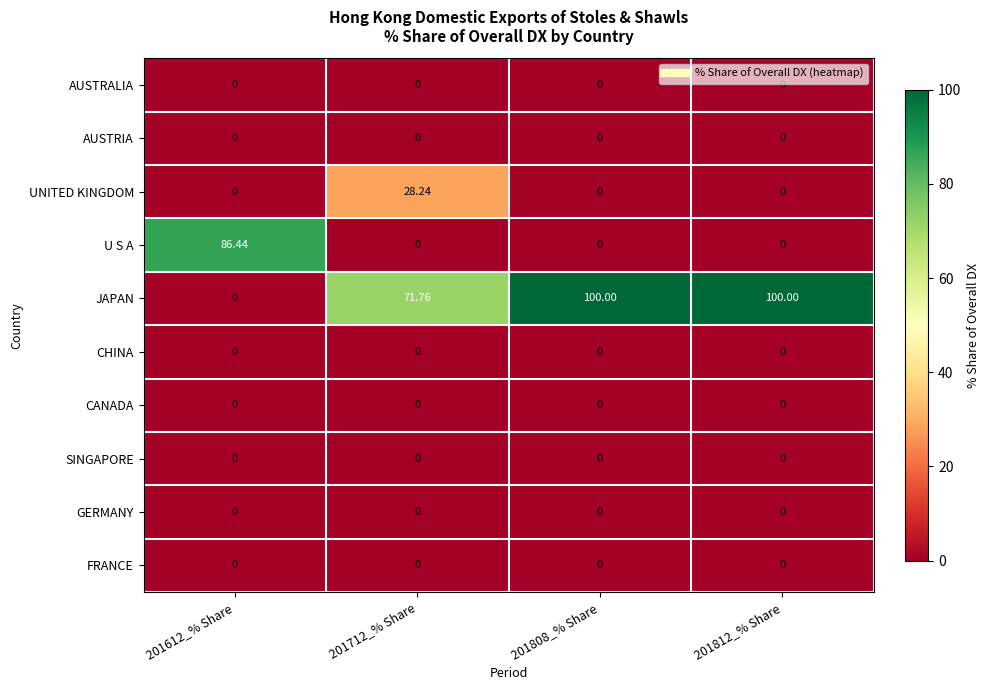

Between 201612_% Share and 201712_% Share, which series saw the biggest shift?

U S A